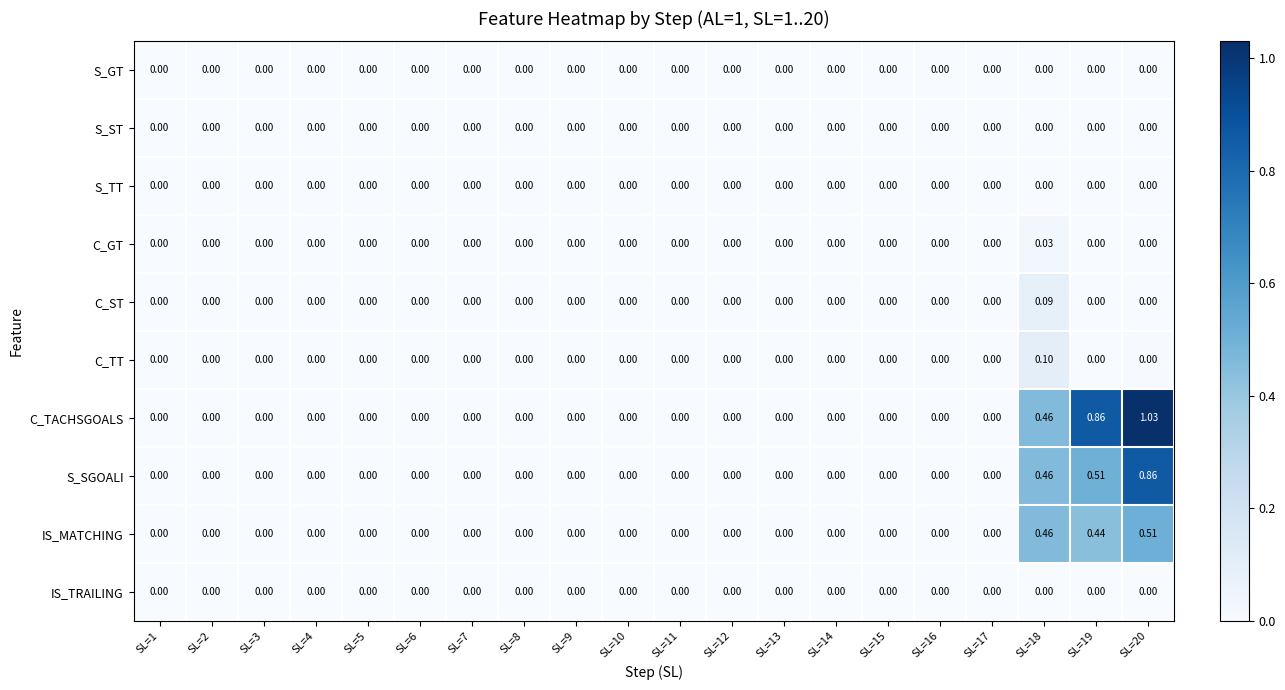

Which series has the largest total across all categories?

C_TACHSGOALS